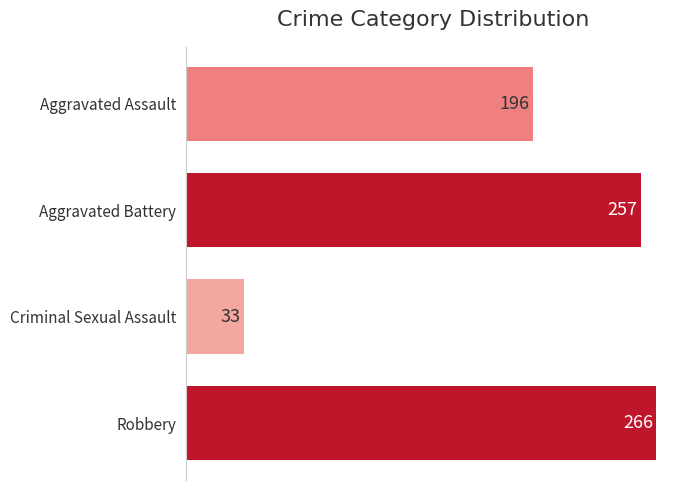

What is the difference between the maximum and minimum values?

233